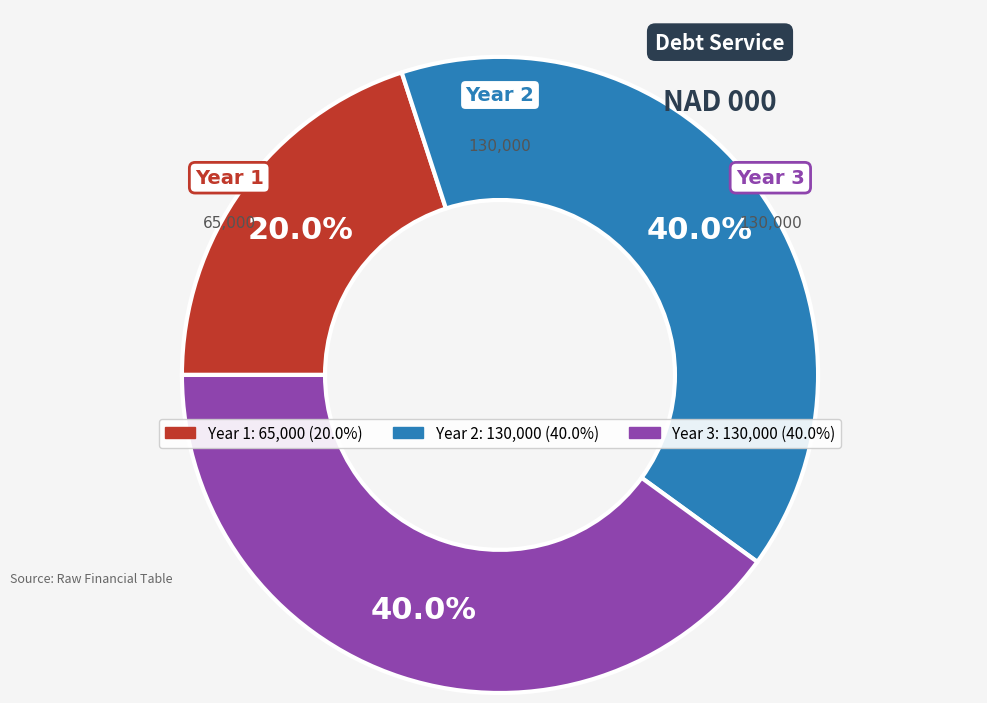

Which slice is the smallest?

Year 1